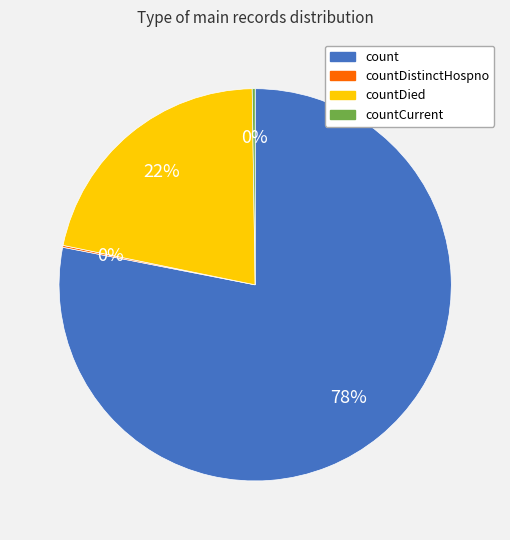

To the nearest percent, what is the average slice percentage?

25%